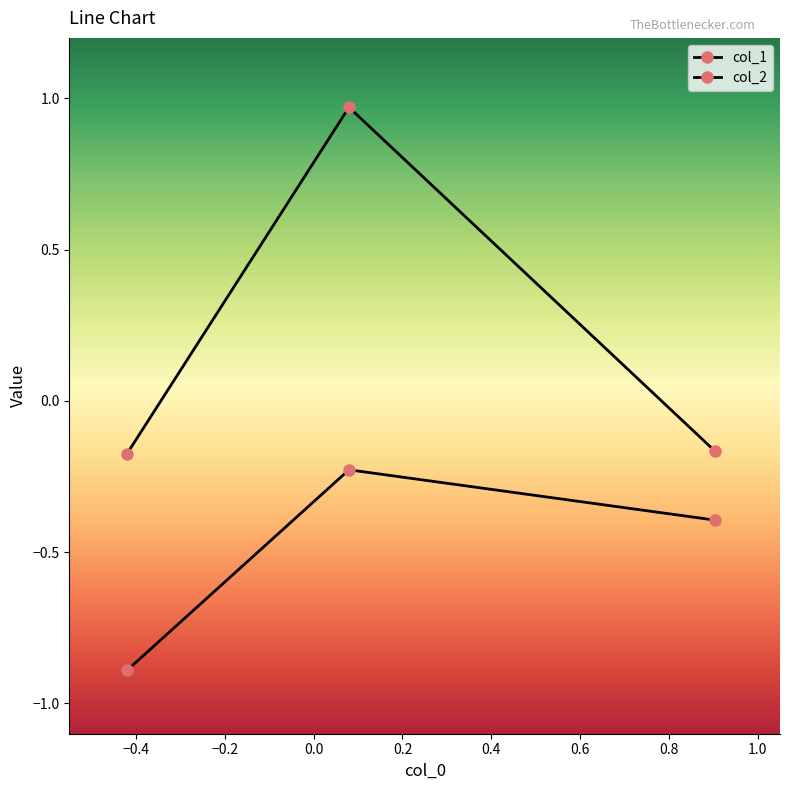

How many negative values does the col_1 series have?

2